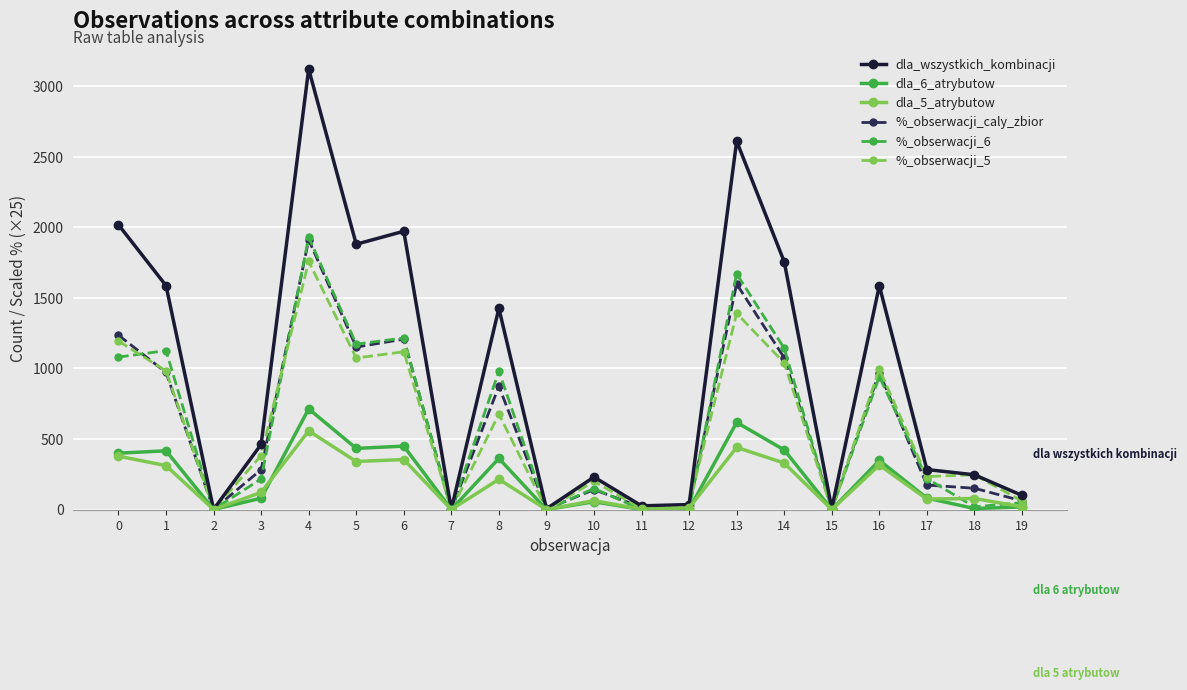

What is the difference between the maximum and second lowest values in the dla_6_atrybutow series?

713.0